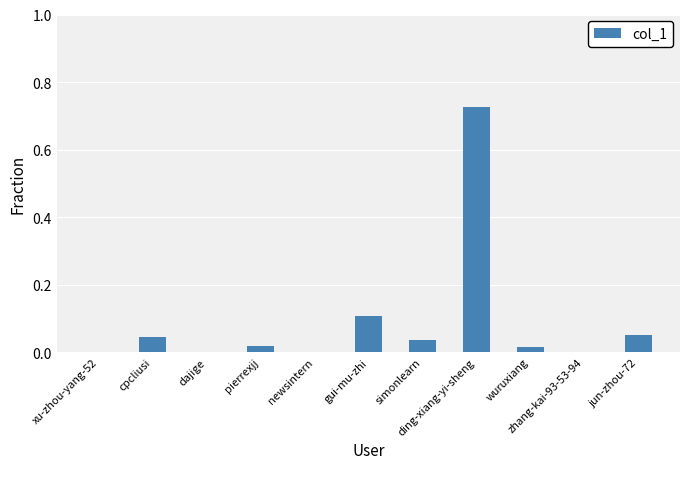

Rank the categories by value from lowest to highest.

dajige, xu-zhou-yang-52, zhang-kai-93-53-94, newsintern, wuruxiang, pierrexjj, simonlearn, cpcliusi, jun-zhou-72, gui-mu-zhi, ding-xiang-yi-sheng